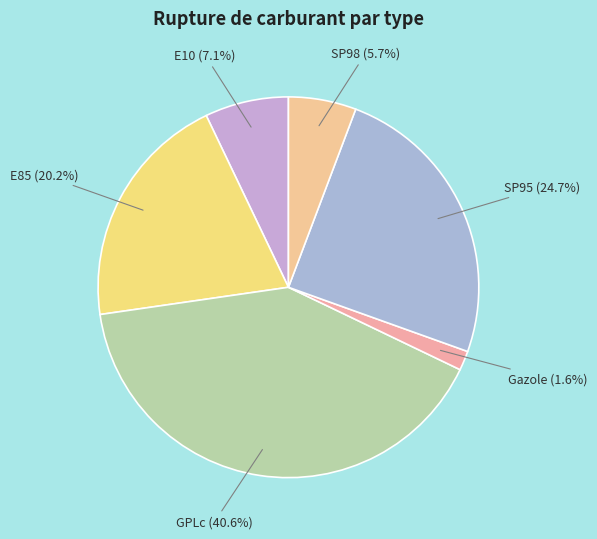

Between SP98 and E10, which is larger?

E10